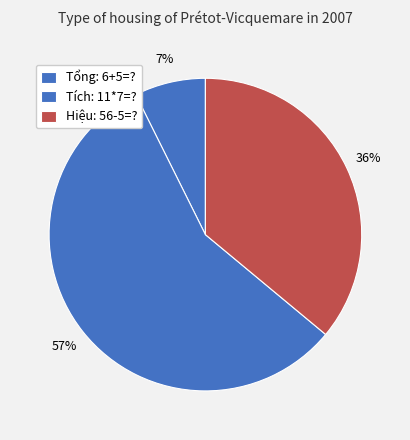

What portion of the pie excludes Hiệu: 56-5=??

64.0%